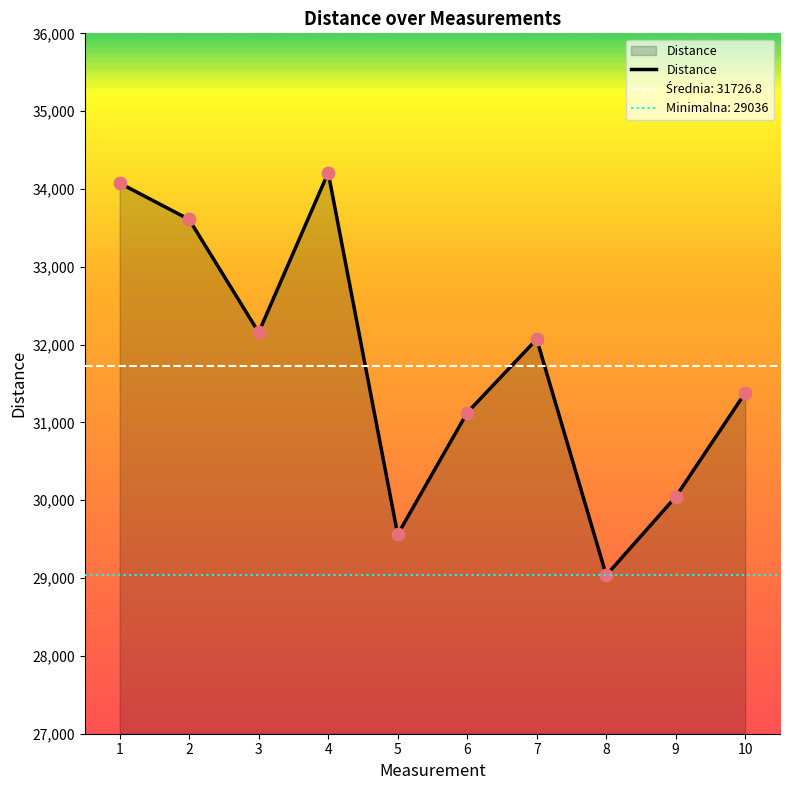

What is the change in value from 2 to 9?

-3564